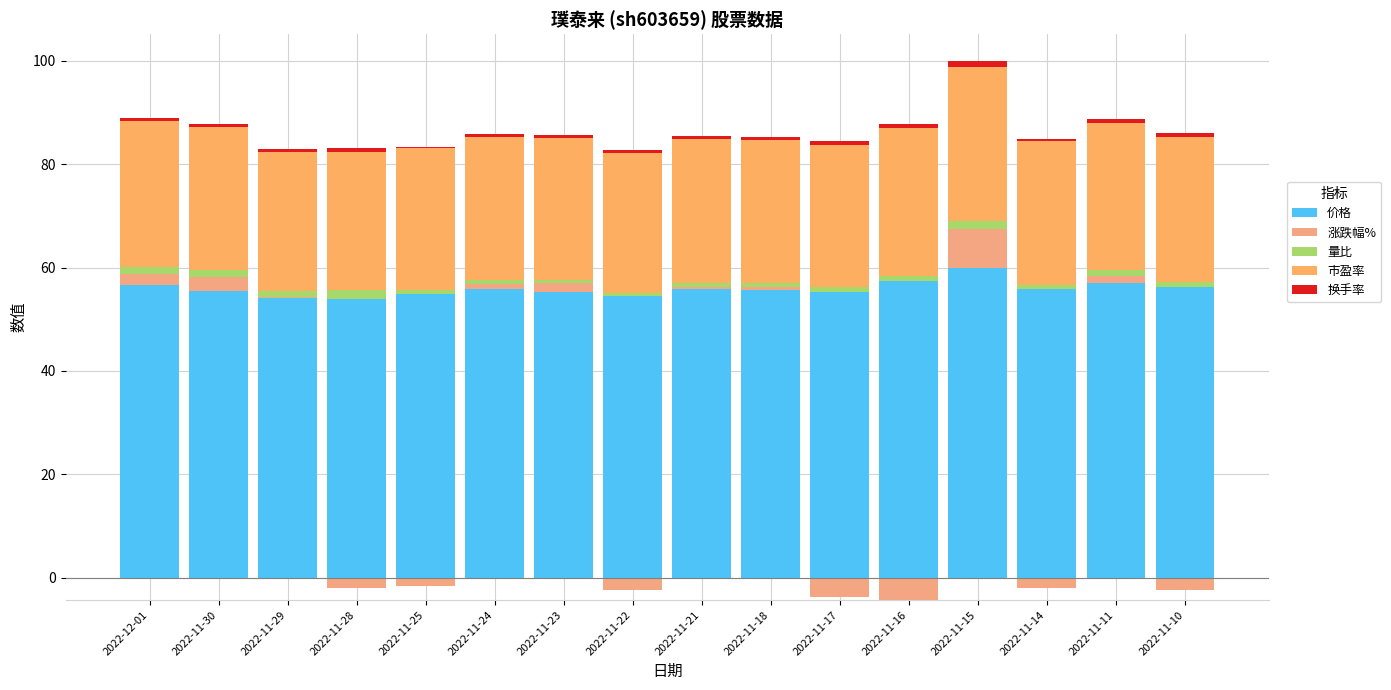

The value of 量比 at 2022-11-14 is 0.3. True or false?

False